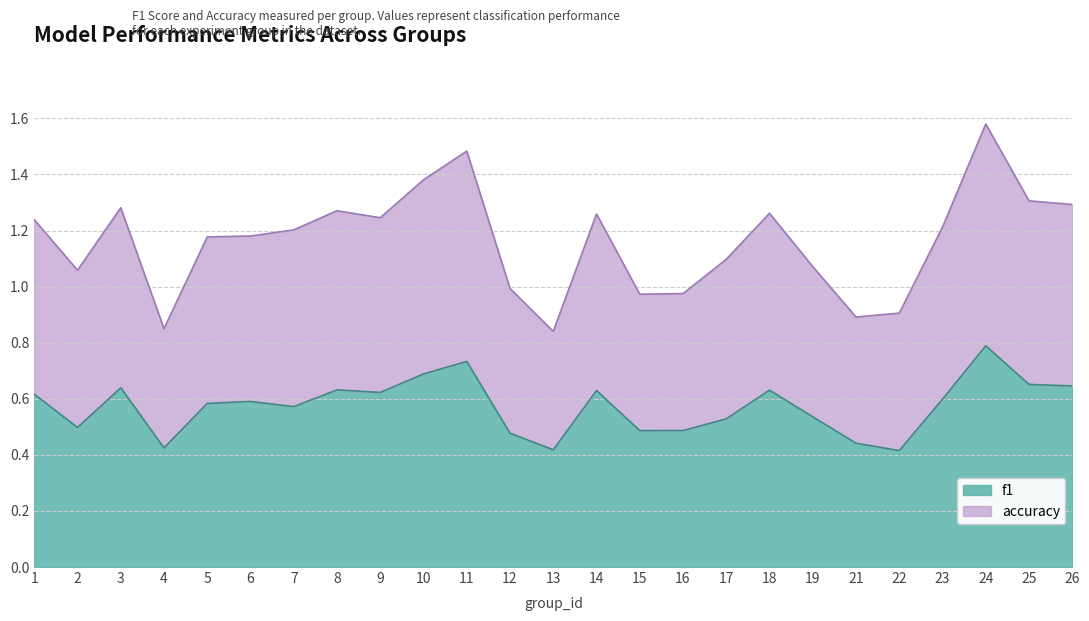

What is the value of the f1 point at the 9th from the left?

0.6